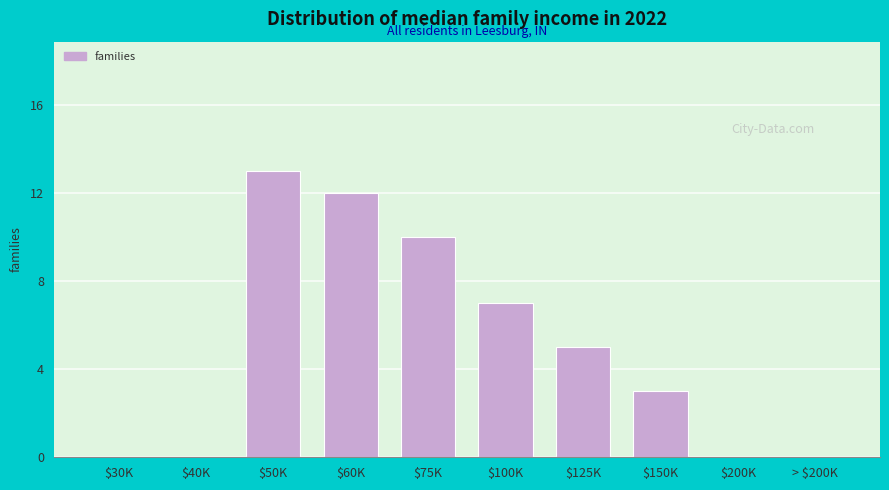

The value at $125K is 2. True or false?

False